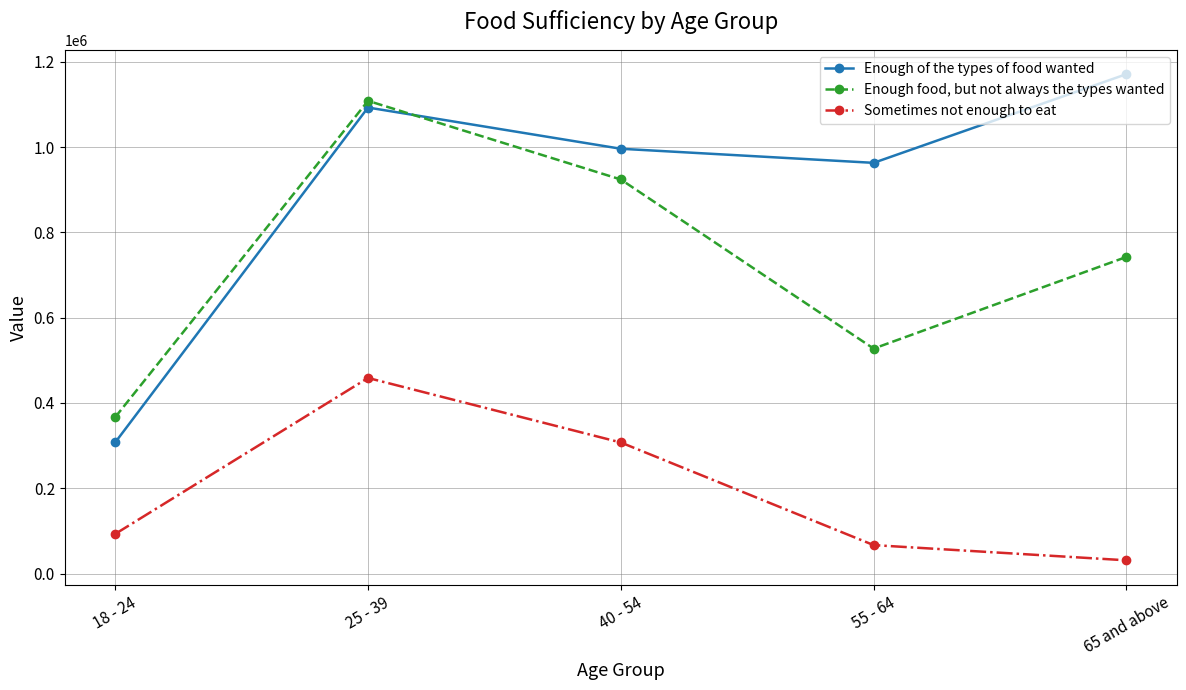

Rank the series by their average value, from lowest to highest.

Sometimes not enough to eat, Enough food, but not always the types wanted, Enough of the types of food wanted